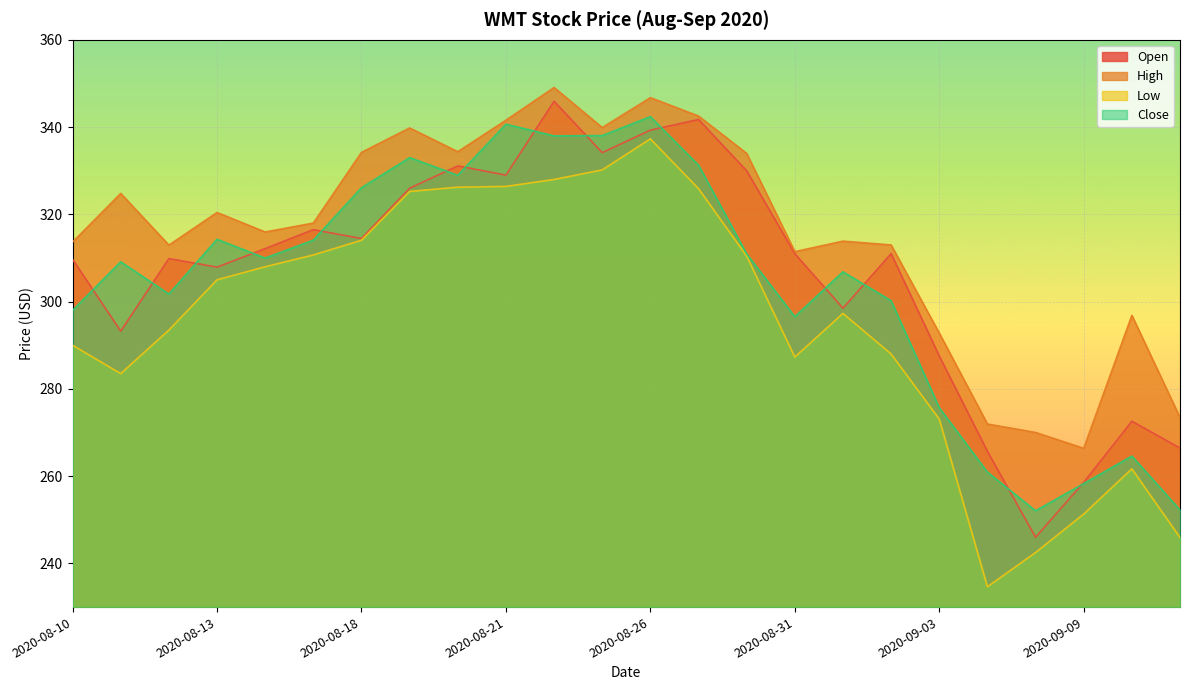

What is the label of the 21st point from the right?

2020-08-13